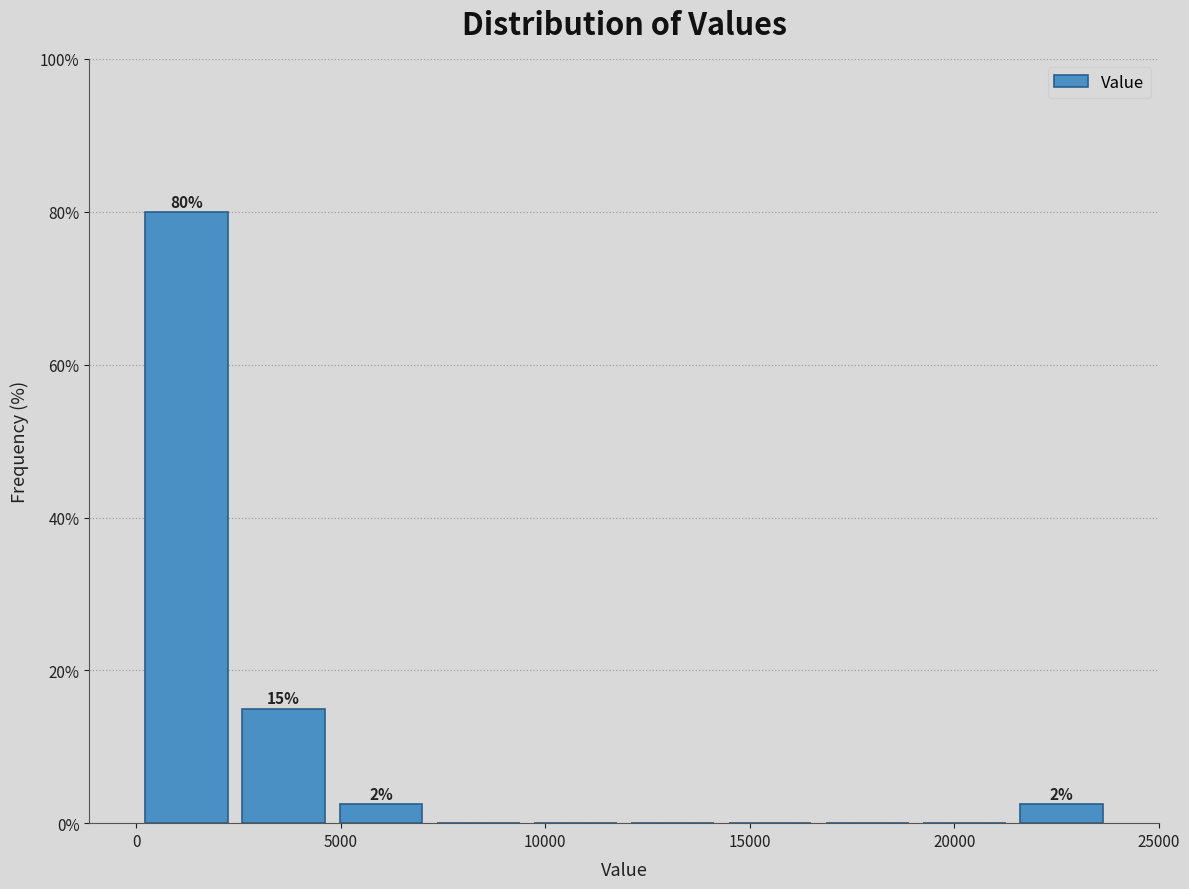

Which range on the x-axis has the tallest bar?

0 to 2500